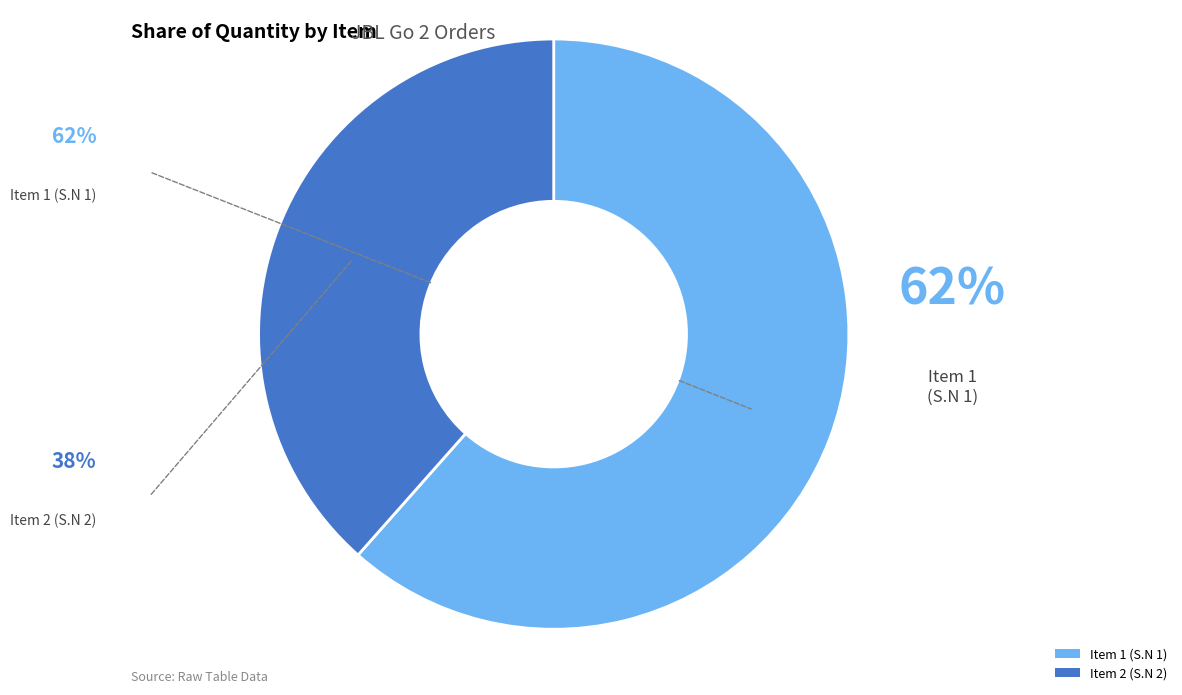

Approximately how many times larger is the value at Item 2 (S.N 2) compared to Item 1 (S.N 1)?

0.6